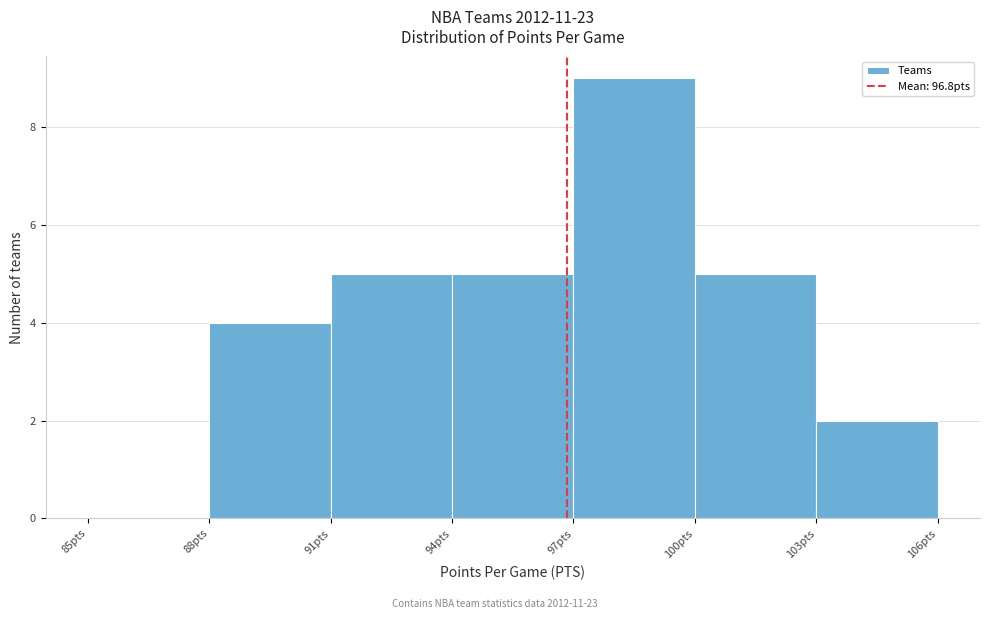

Reading left to right, list every bar in this chart as the range it spans on the x-axis followed by its height. The values are not printed on the chart, so give them approximately, as read against the axis.

85 to 88: 0
88 to 91: 4
91 to 94: 5
94 to 97: 5
97 to 100: 9
100 to 103: 5
103 to 106: 2